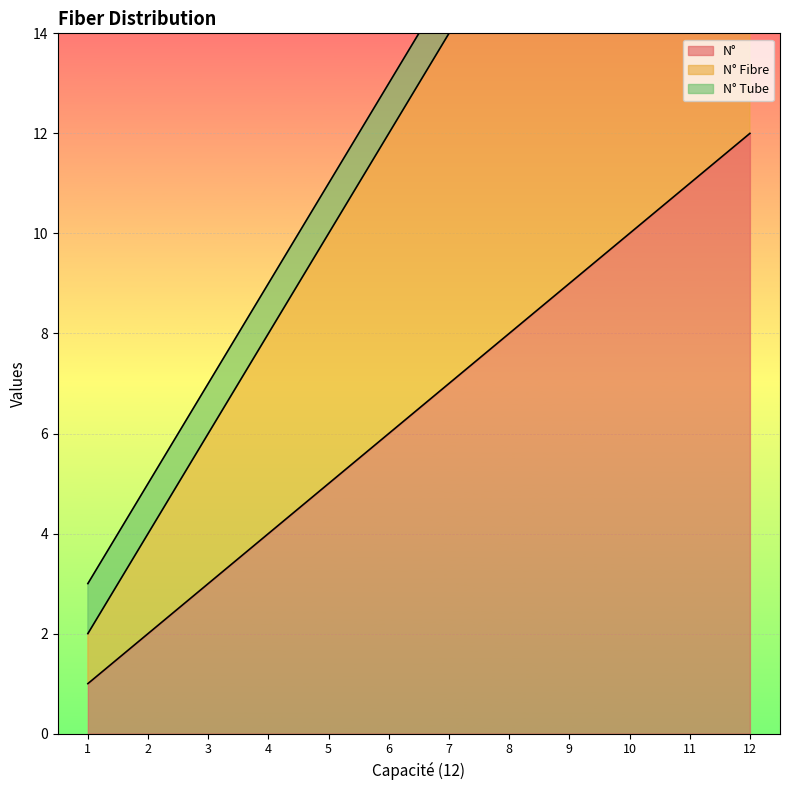

True or false: N° Fibre and N° intersect in this chart.

False